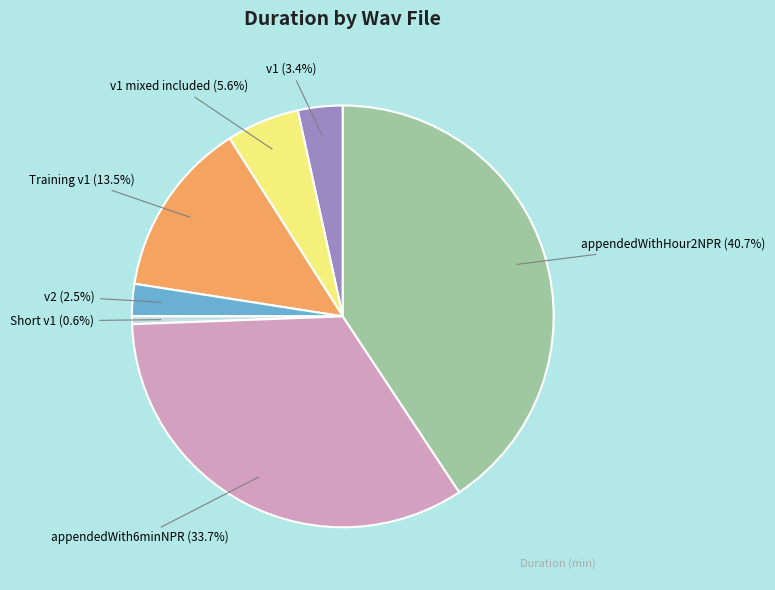

Does any single category account for the majority?

No